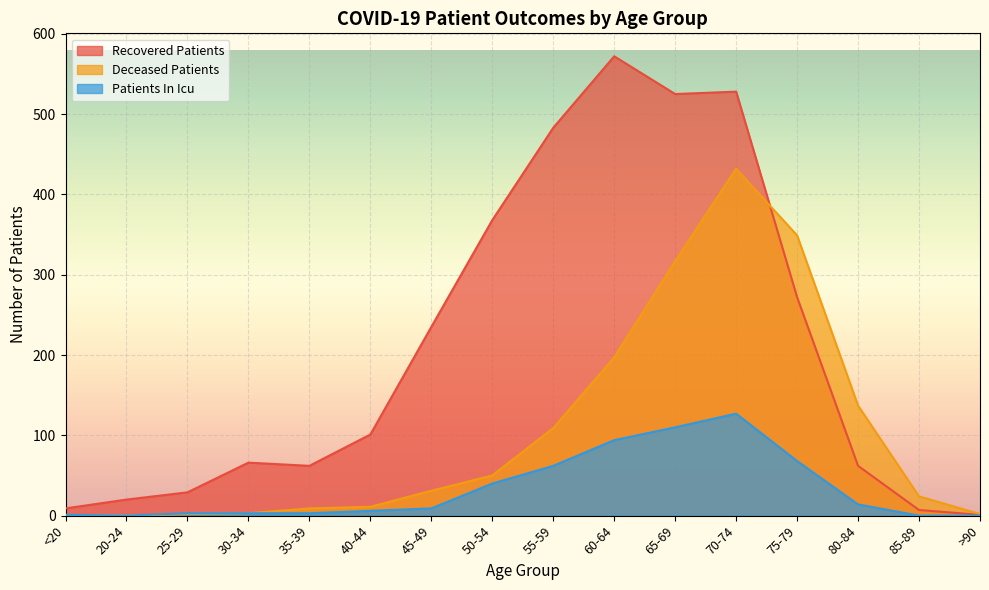

Count the number of data series in this chart.

3